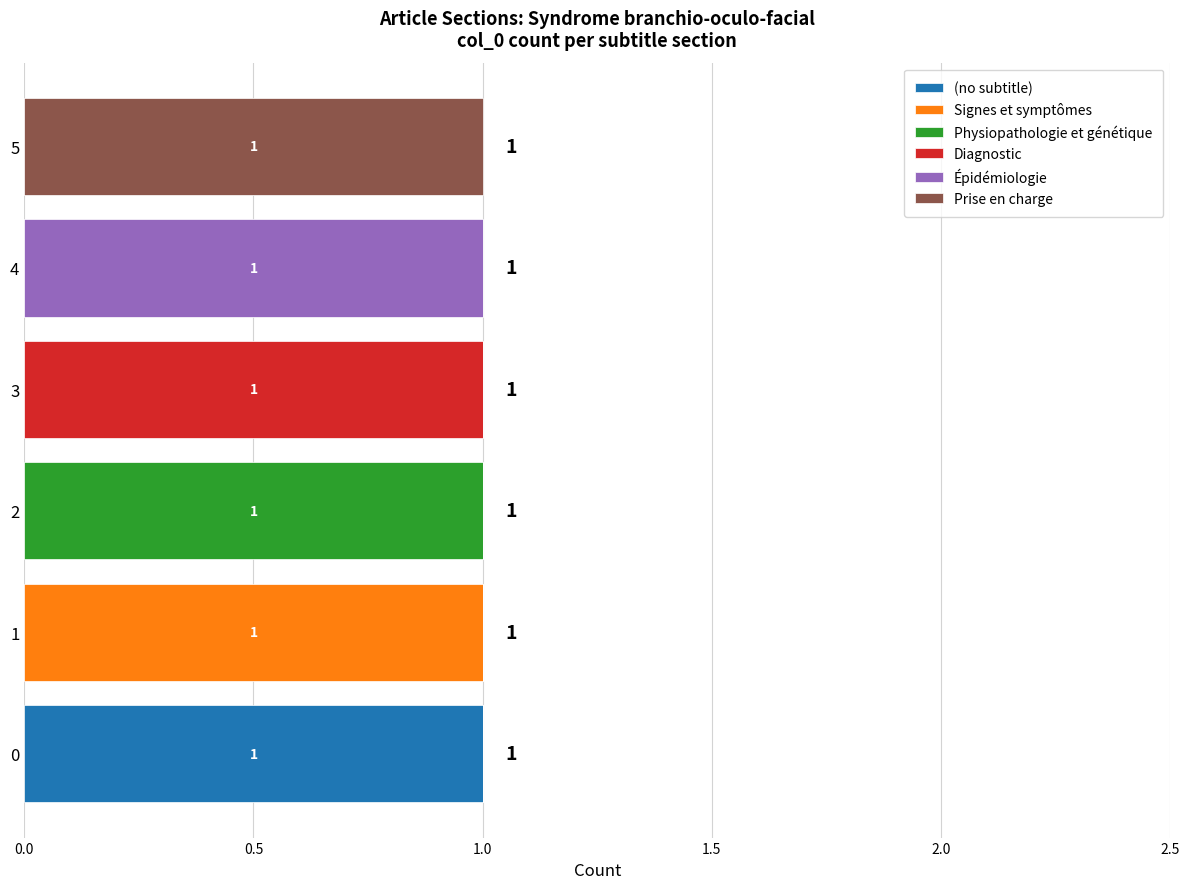

The value of (no subtitle) at 0 is 0. True or false?

False